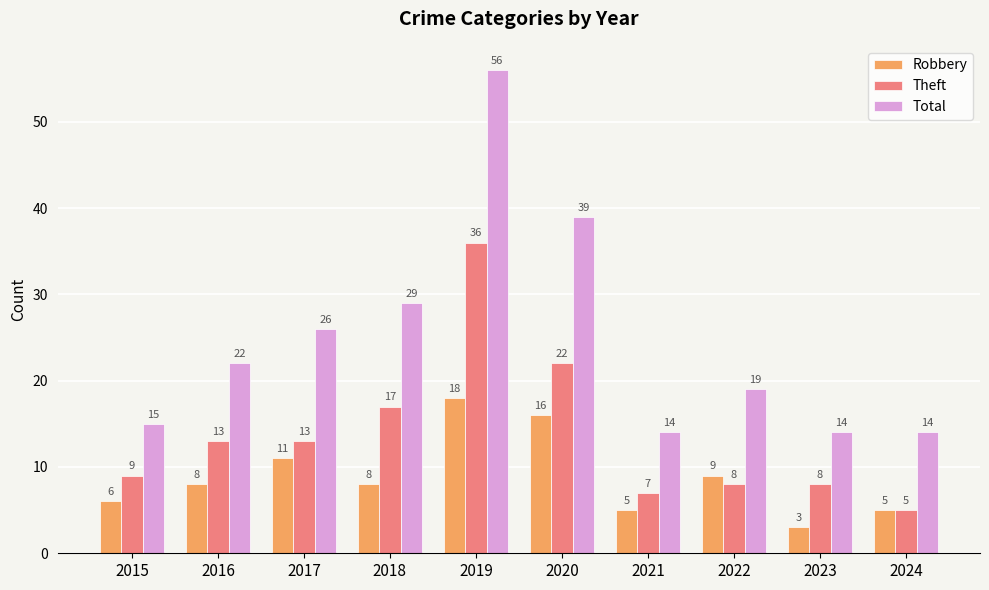

Which series has the largest range (max minus min)?

Total